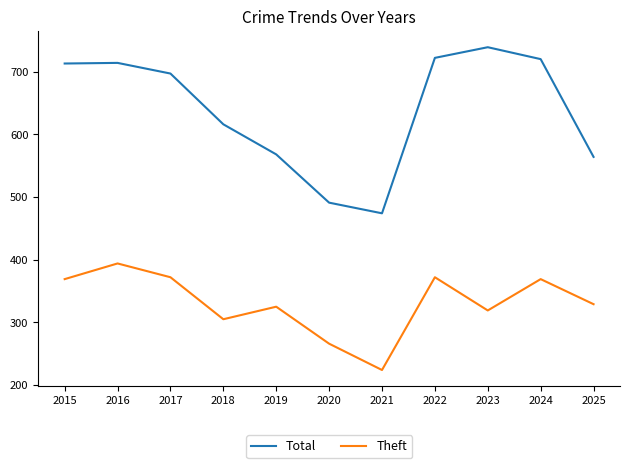

Is it true that Theft equals 319 at 2023?

True